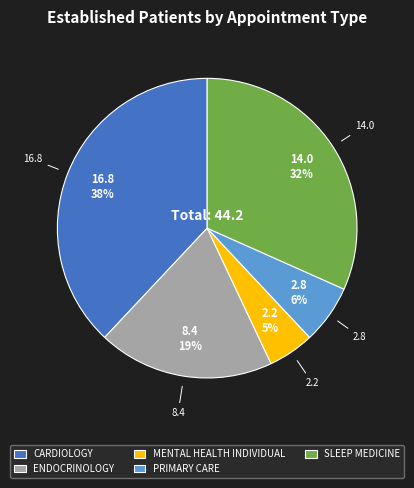

Which category has the biggest portion of the pie?

CARDIOLOGY